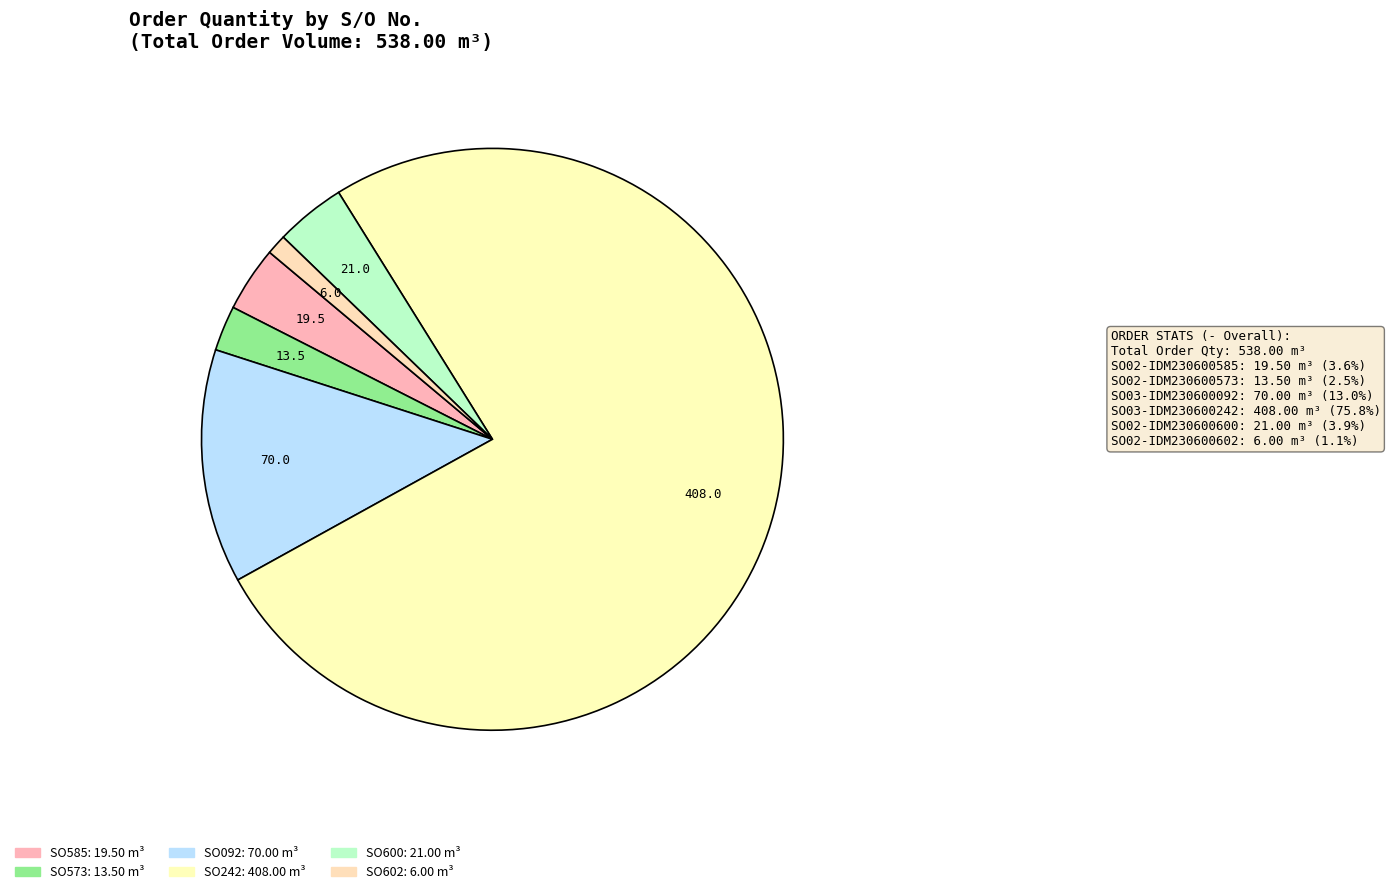

Count the number of slices in the pie.

6